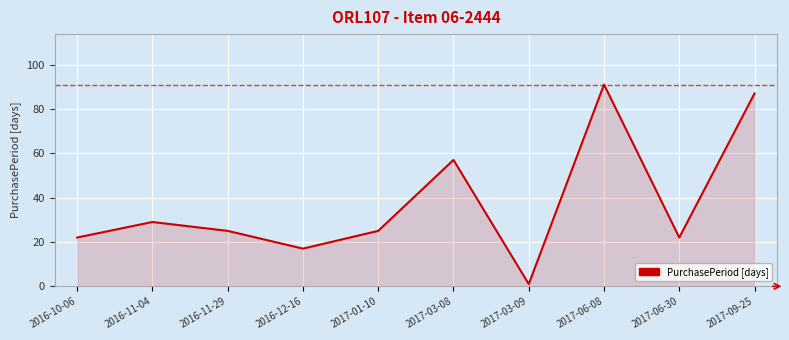

What position from the right is 2017-01-10?

6